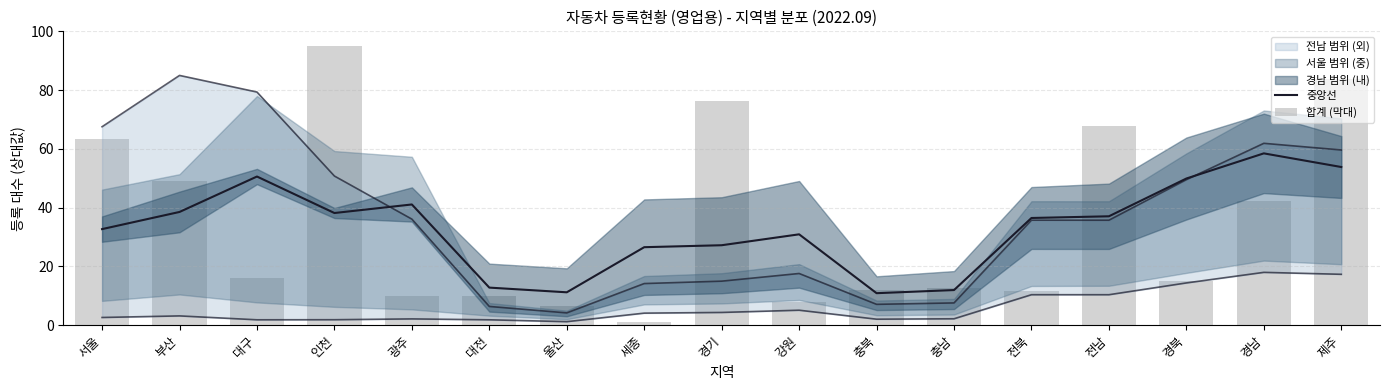

Which label corresponds to the smallest value in the chart?

세종